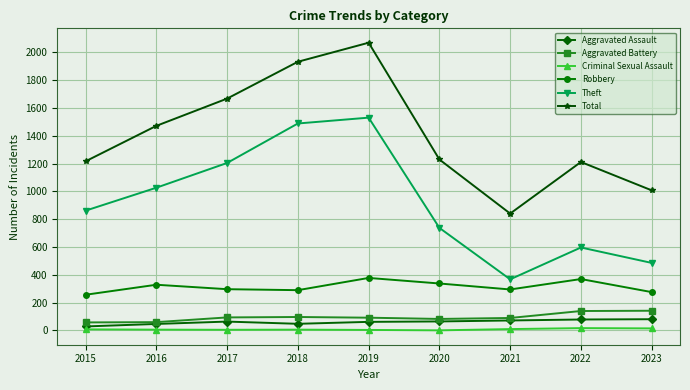

True or false: Aggravated Battery and Robbery intersect in this chart.

False